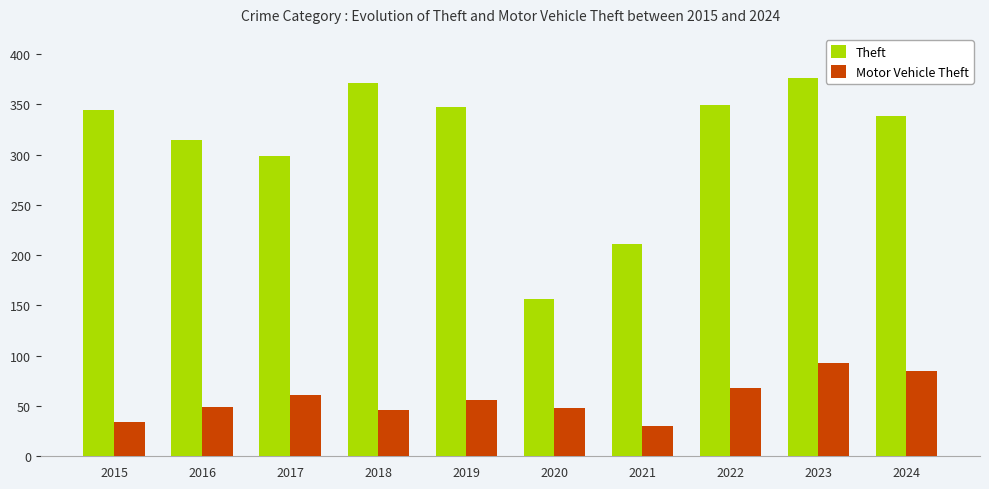

Are the bars horizontal?

No